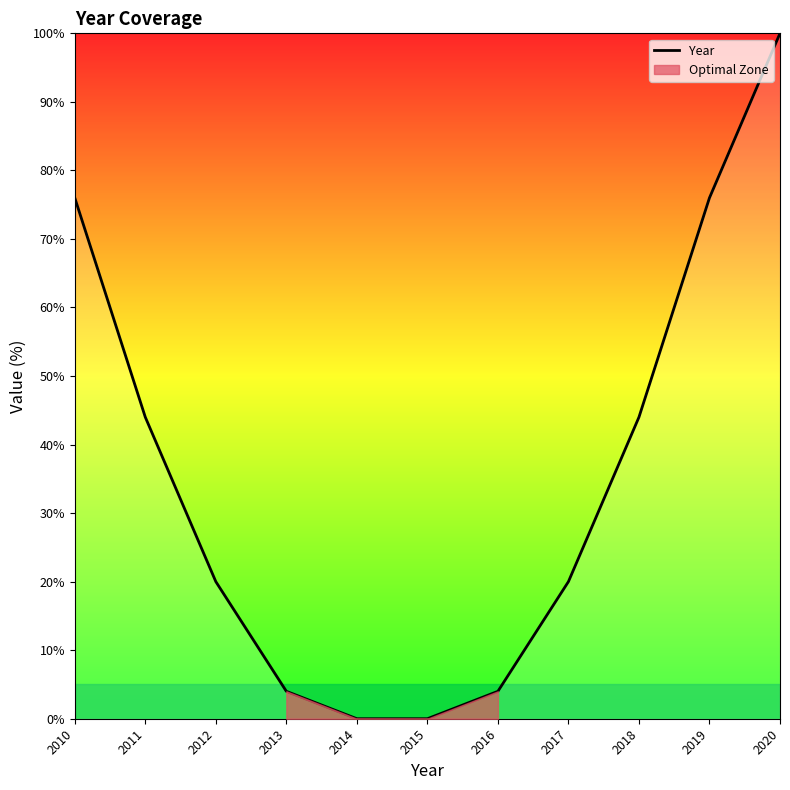

Is it true that Year equals 20.7 at 2018?

False